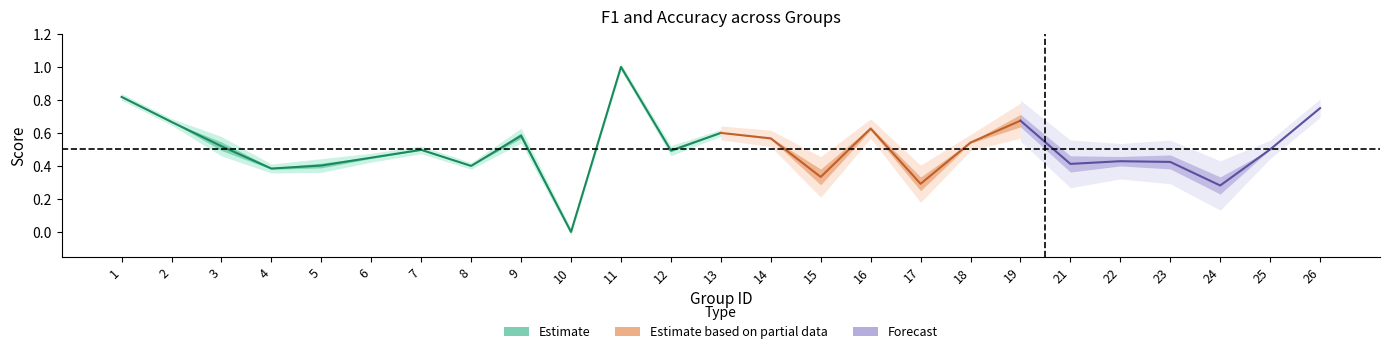

Which label corresponds to the smallest value in the chart?

10